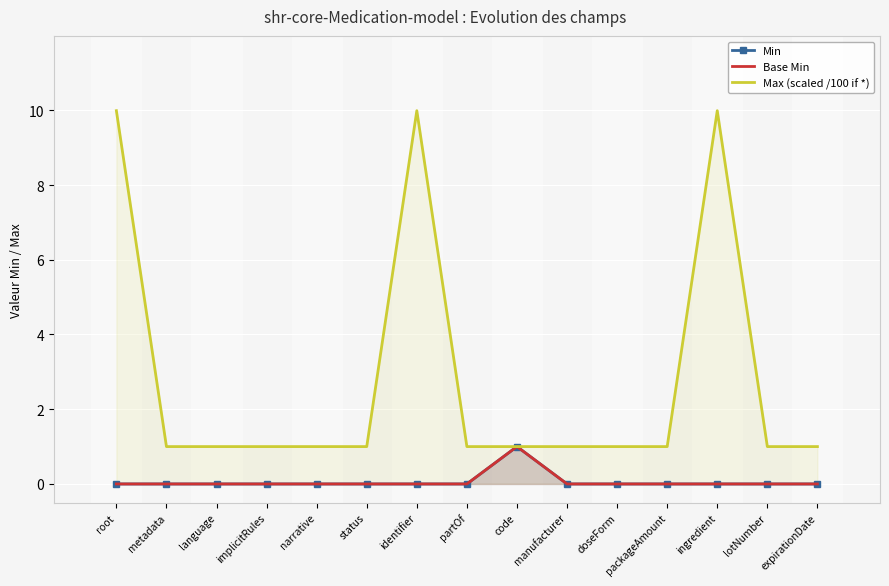

What are all the series names shown in the legend?

Min, Base Min, Max (scaled /100 if *)